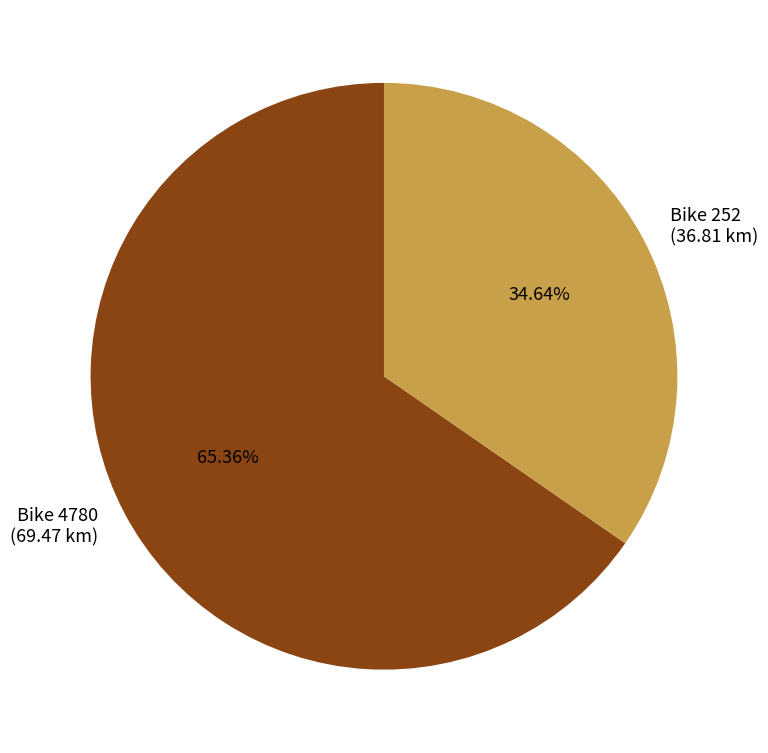

Rank the categories by value from lowest to highest.

Bike 252 (36.81 km), Bike 4780 (69.47 km)